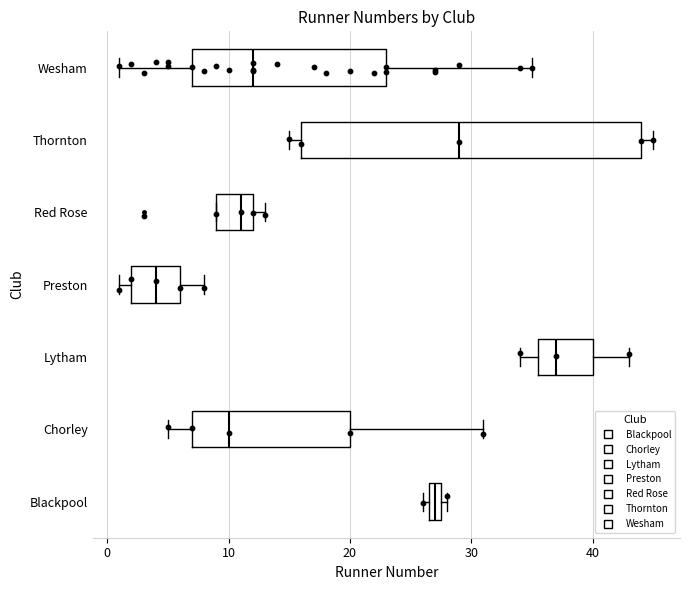

Where is the right edge of the box for Thornton on the x-axis? The values are not printed on the chart, so give them approximately, as read against the axis.

44